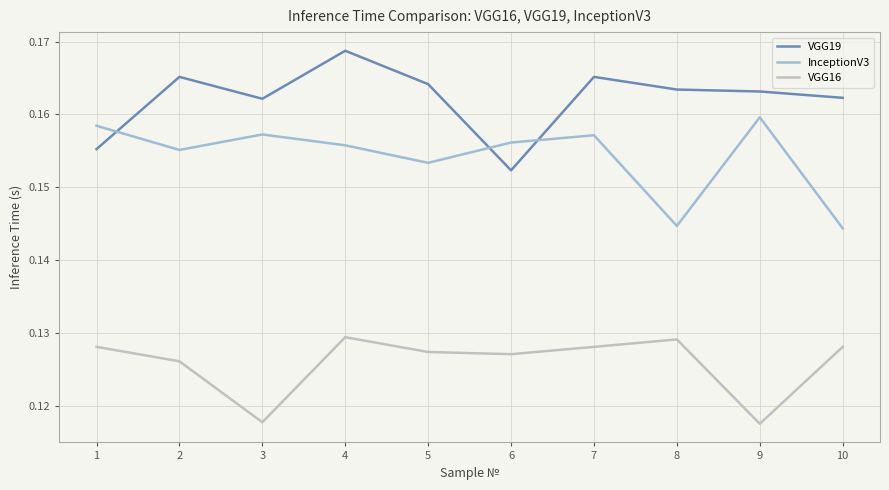

What is the value of the InceptionV3 point at the 4th from the left?

0.2